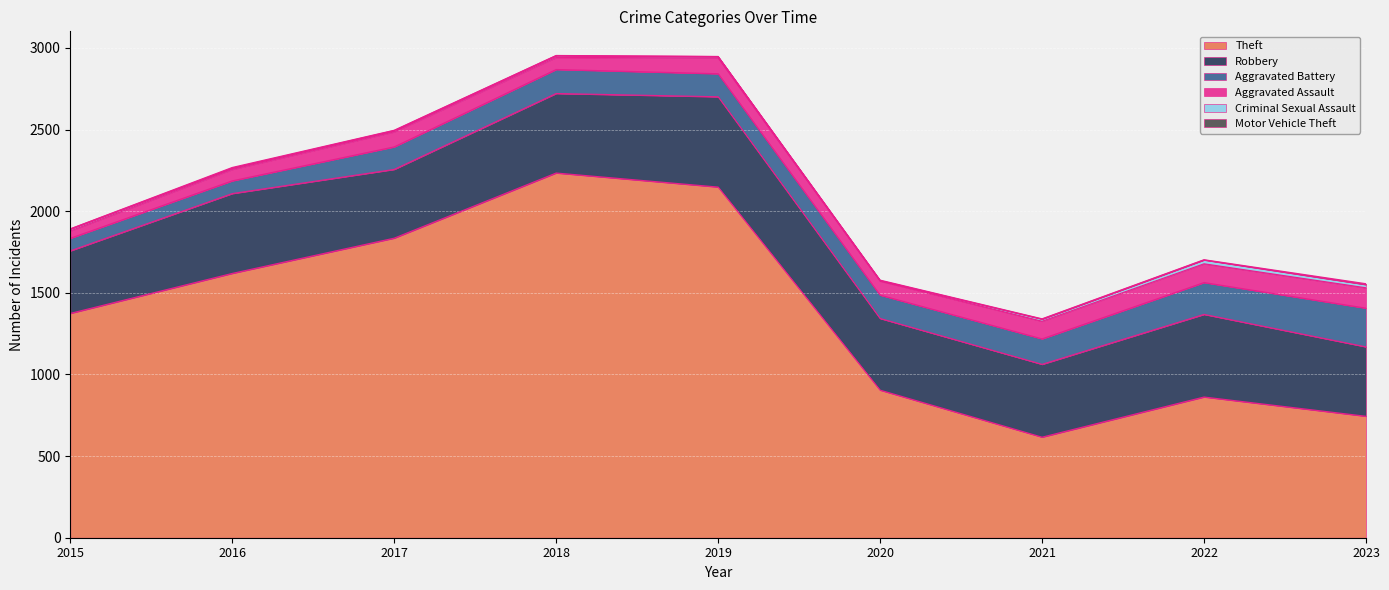

Between 2016 and 2018, which series saw the biggest shift?

Theft